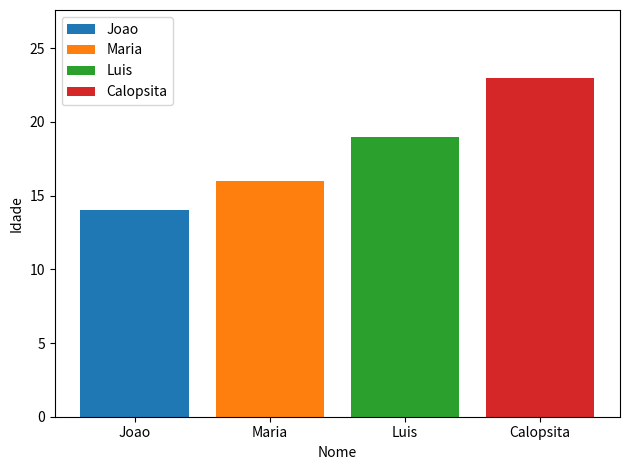

The chart shows a value of 19 at Luis. True or false?

True